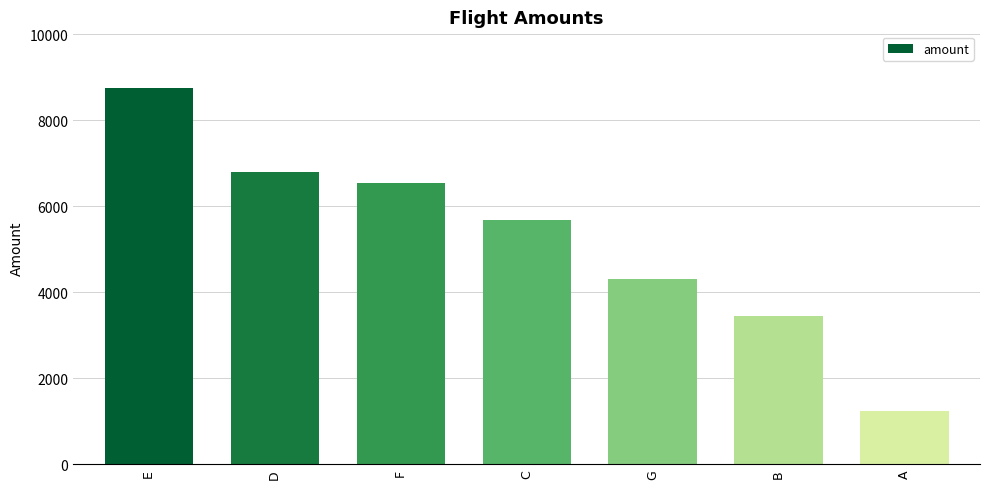

Reading left to right, transcribe all the data shown in this chart.

8756	6789	6543	5678	4321	3456	1234